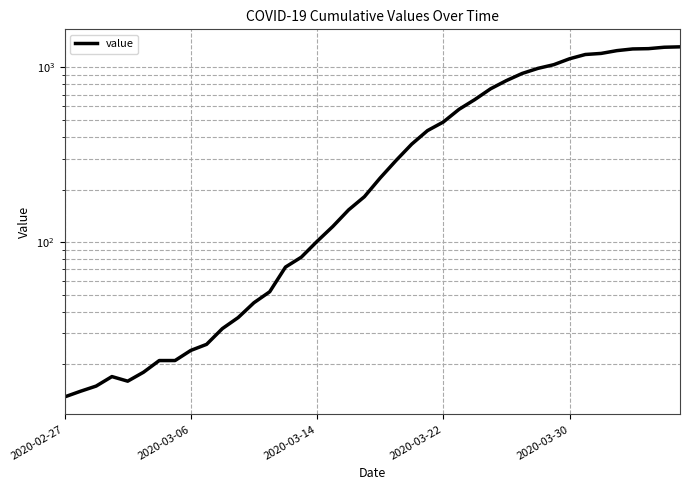

How many data points does each series have?

40